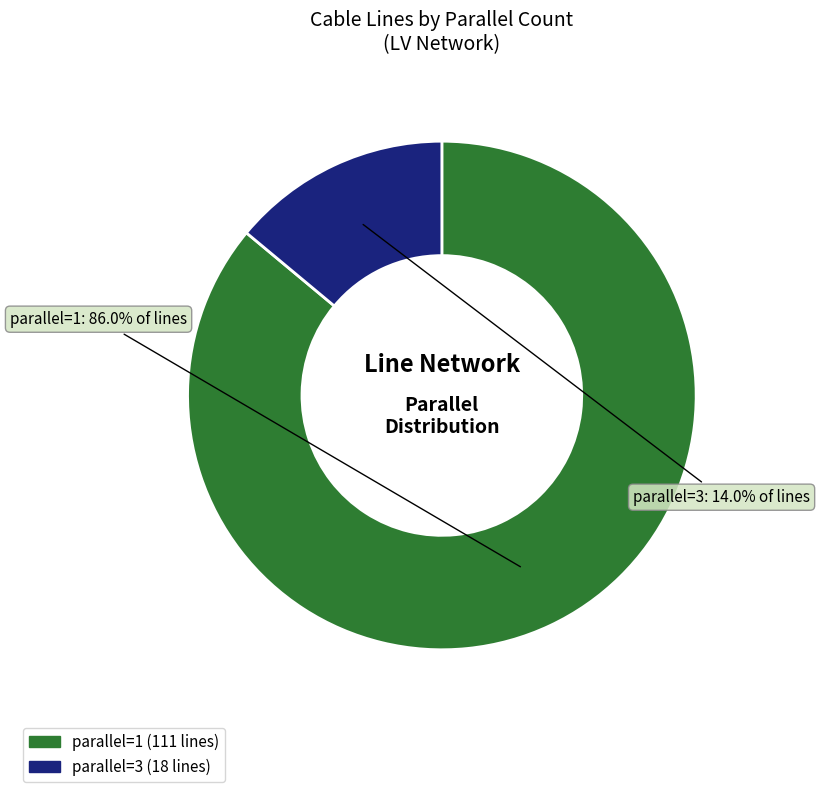

What is the majority slice?

1